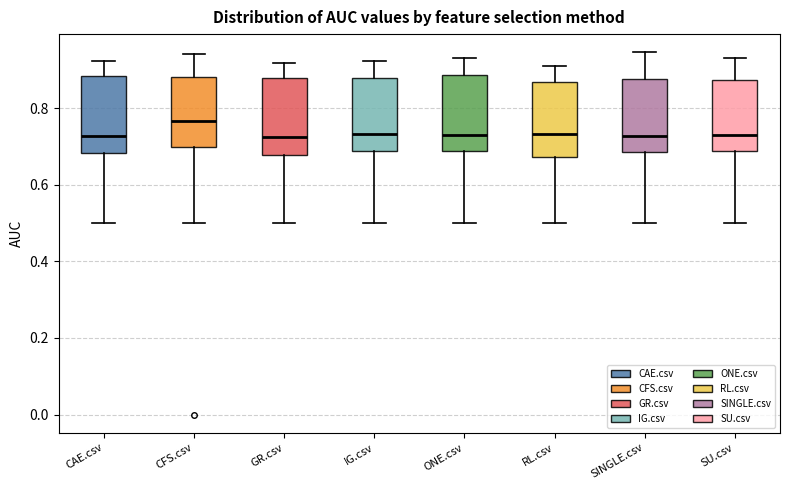

Which box's median line is the highest?

CFS.csv